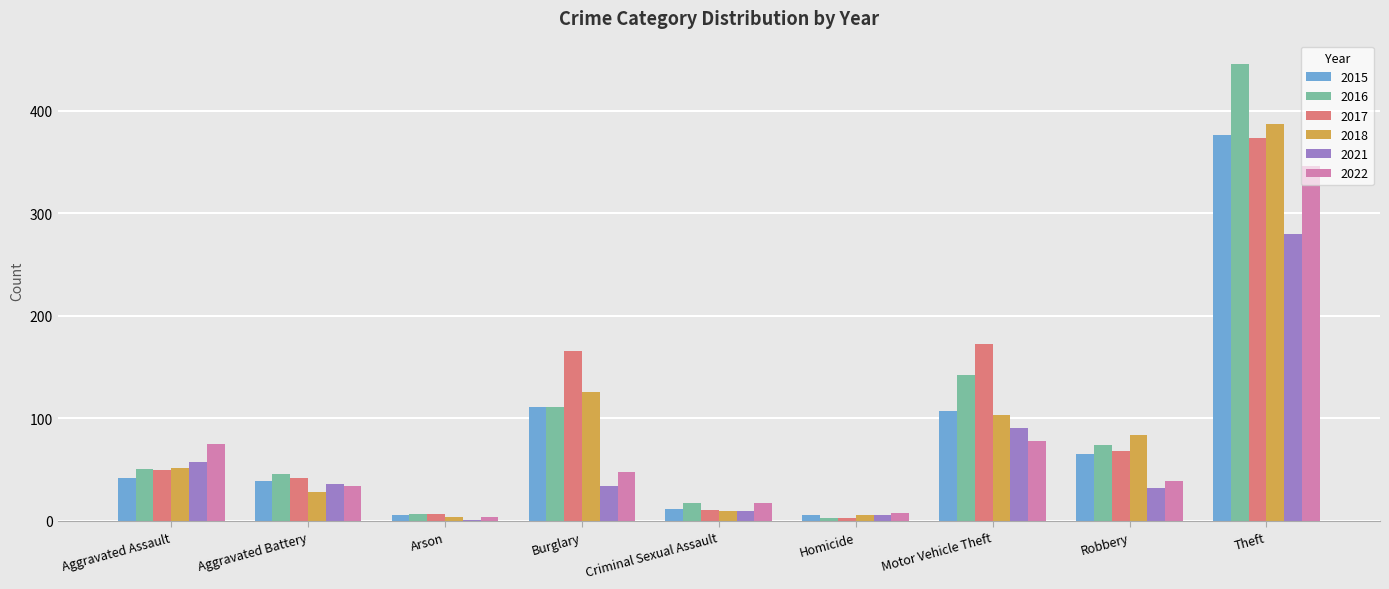

At which label does 2018 reach its peak?

Theft